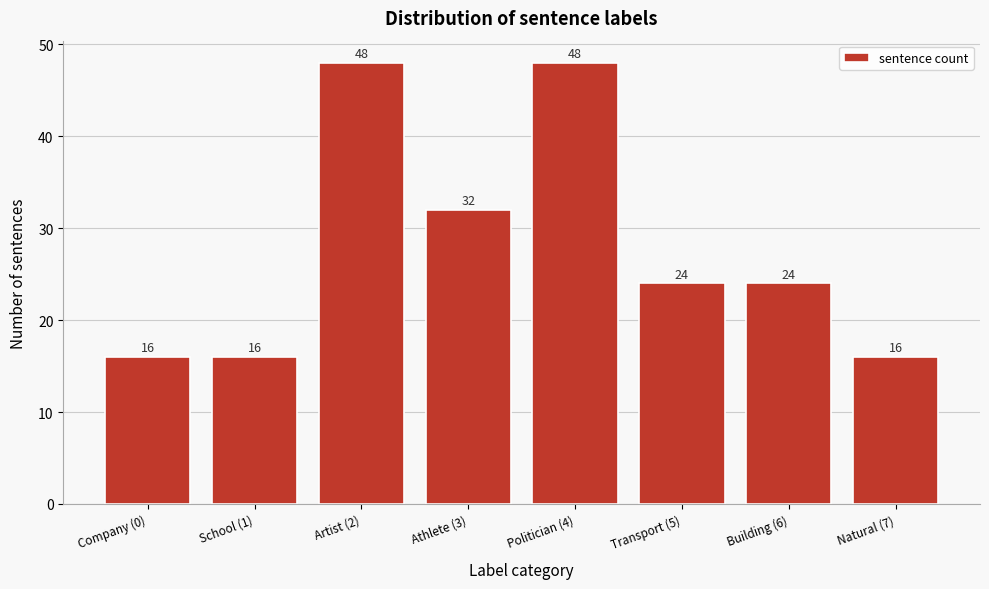

Reading right to left, extract all data points from this chart.

16	24	24	48	32	48	16	16